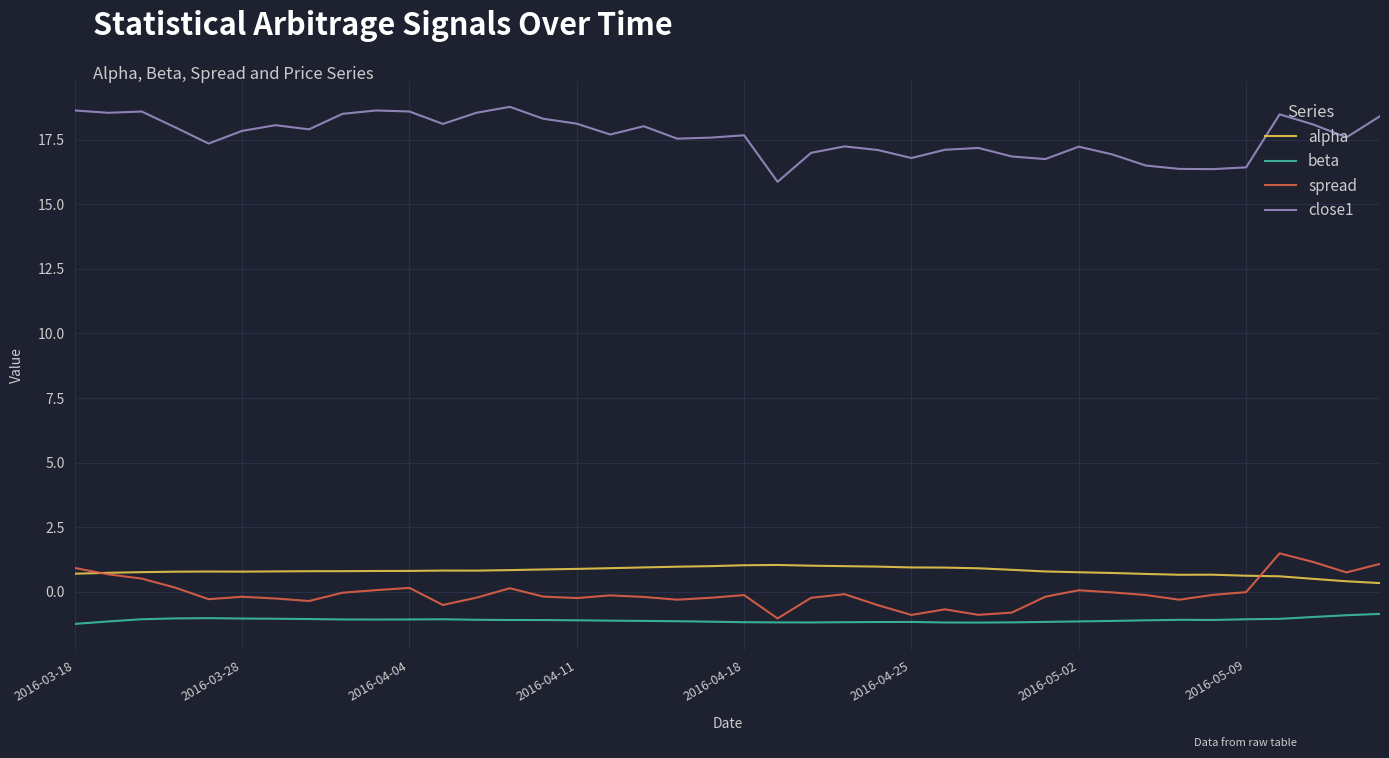

Which series has the largest total across all categories?

close1